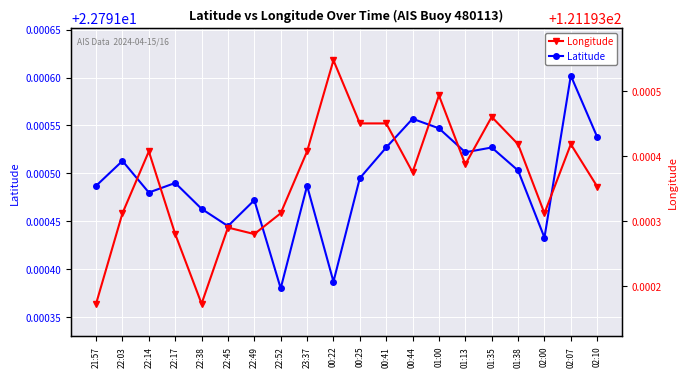

In Latitude, how many points are lower than both neighbors (excluding endpoints)?

6